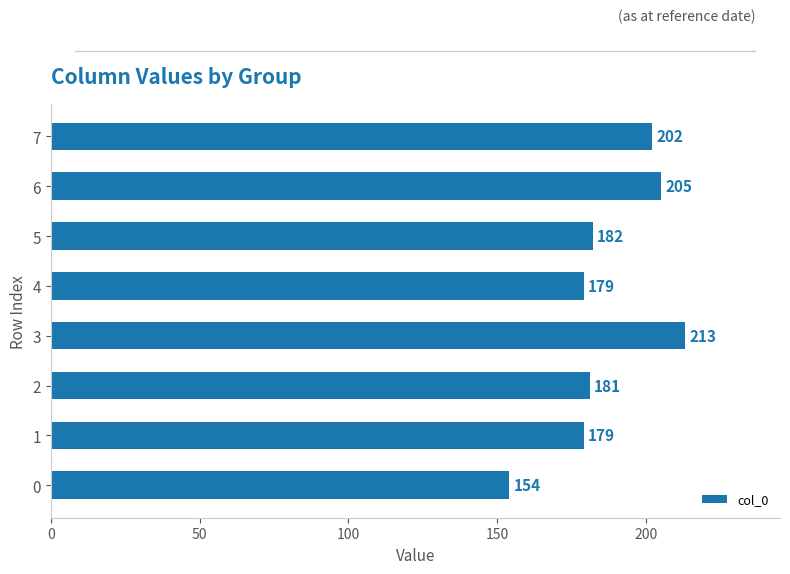

What is the average value?

187